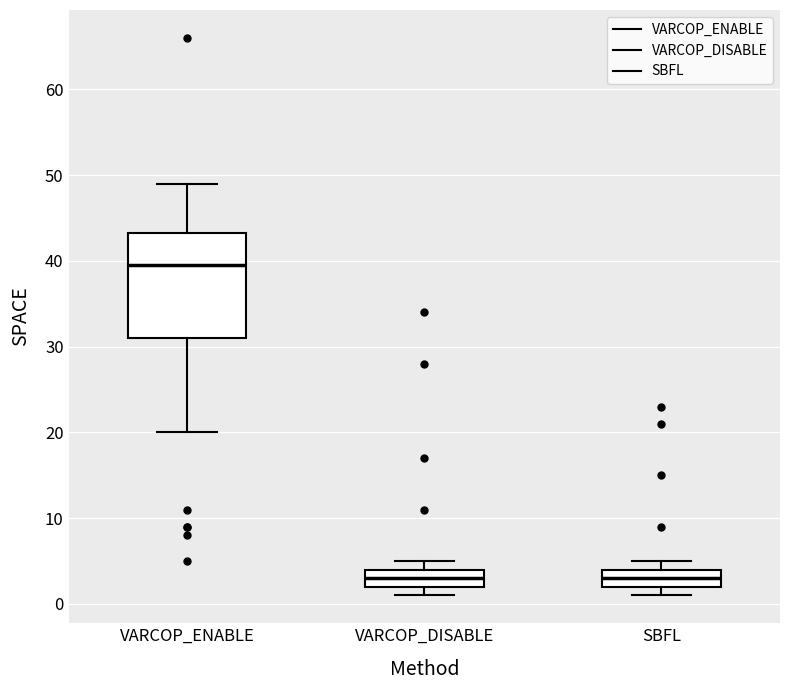

Where is the lower edge of the box for SBFL on the y-axis? The values are not printed on the chart, so give them approximately, as read against the axis.

2